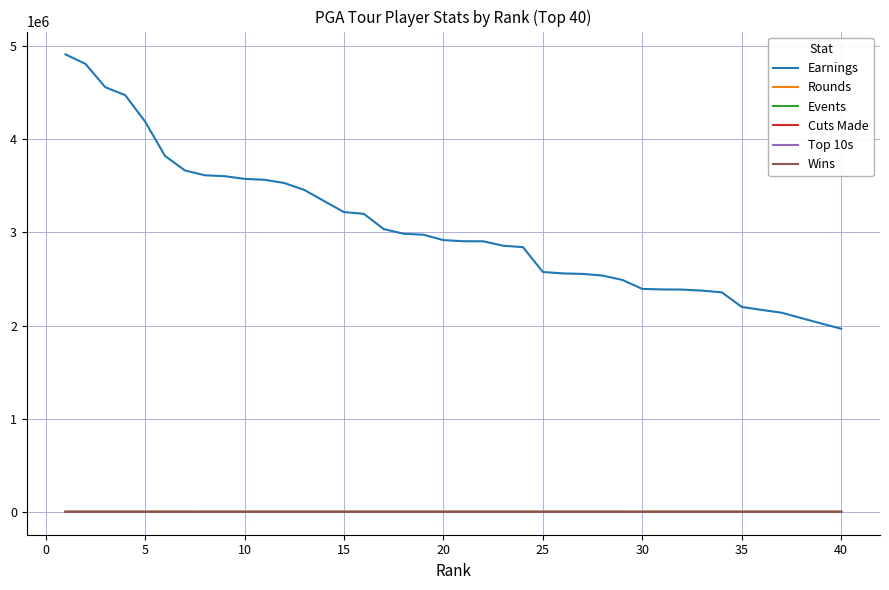

True or false: Earnings and Top 10s cross at least once.

False